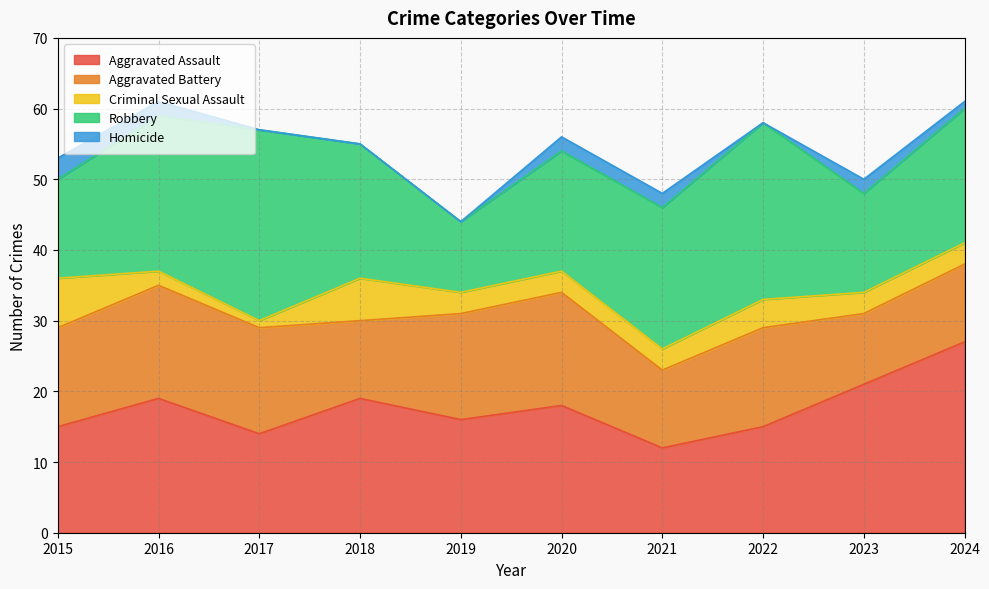

Reading left to right, transcribe all the data shown in this chart.

Aggravated Assault: 2015=15	2016=19	2017=14	2018=19	2019=16	2020=18	2021=12	2022=15	2023=21	2024=27
Aggravated Battery: 2015=14	2016=16	2017=15	2018=11	2019=15	2020=16	2021=11	2022=14	2023=10	2024=11
Criminal Sexual Assault: 2015=7	2016=2	2017=1	2018=6	2019=3	2020=3	2021=3	2022=4	2023=3	2024=3
Robbery: 2015=14	2016=22	2017=27	2018=19	2019=10	2020=17	2021=20	2022=25	2023=14	2024=19
Homicide: 2015=3	2016=2	2017=0	2018=0	2019=0	2020=2	2021=2	2022=0	2023=2	2024=1